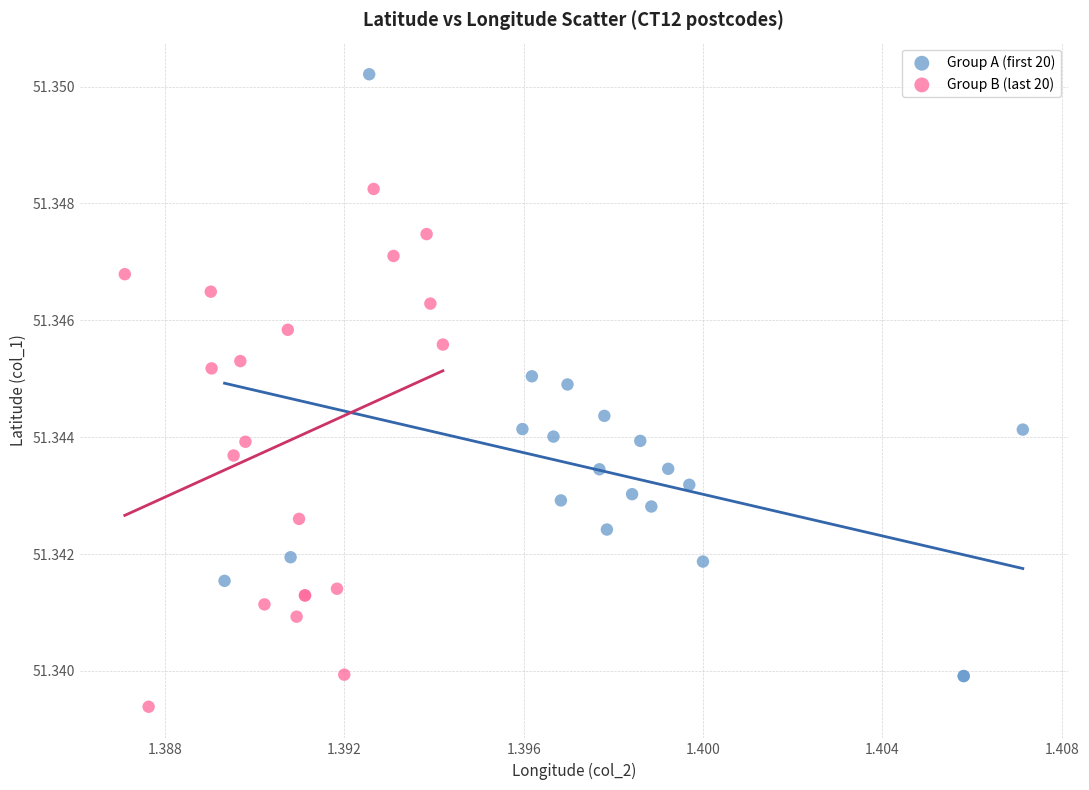

What are all the series names shown in the legend?

Group A (first 20), Group B (last 20)